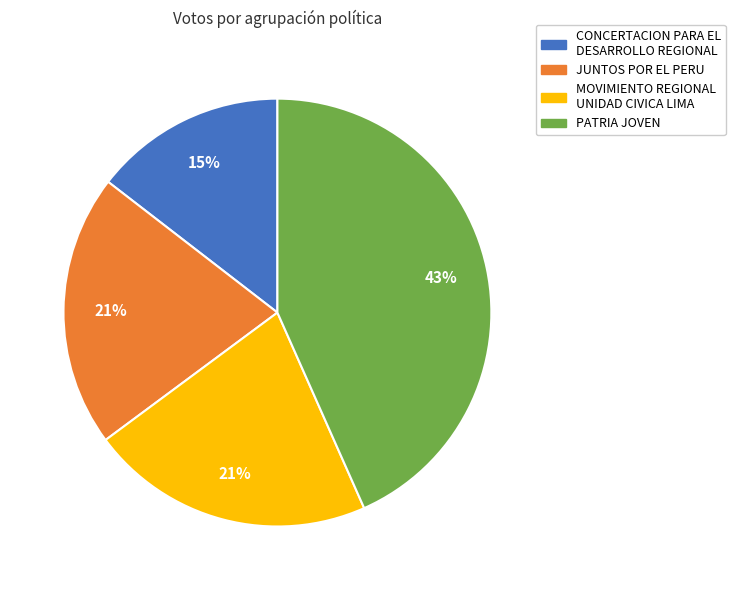

Combined, do MOVIMIENTO REGIONAL UNIDAD CIVICA LIMA and CONCERTACION PARA EL DESARROLLO REGIONAL account for over 50%?

No